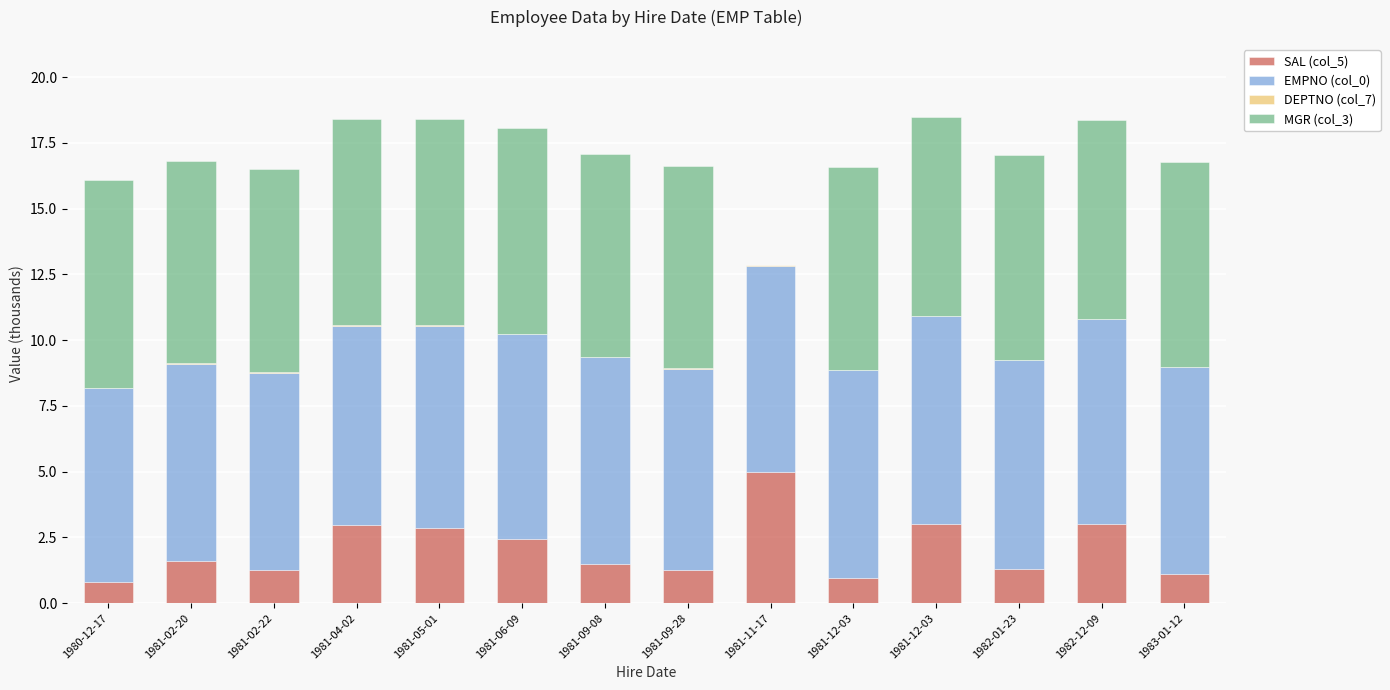

Which series has the largest total across all categories?

EMPNO (col_0)